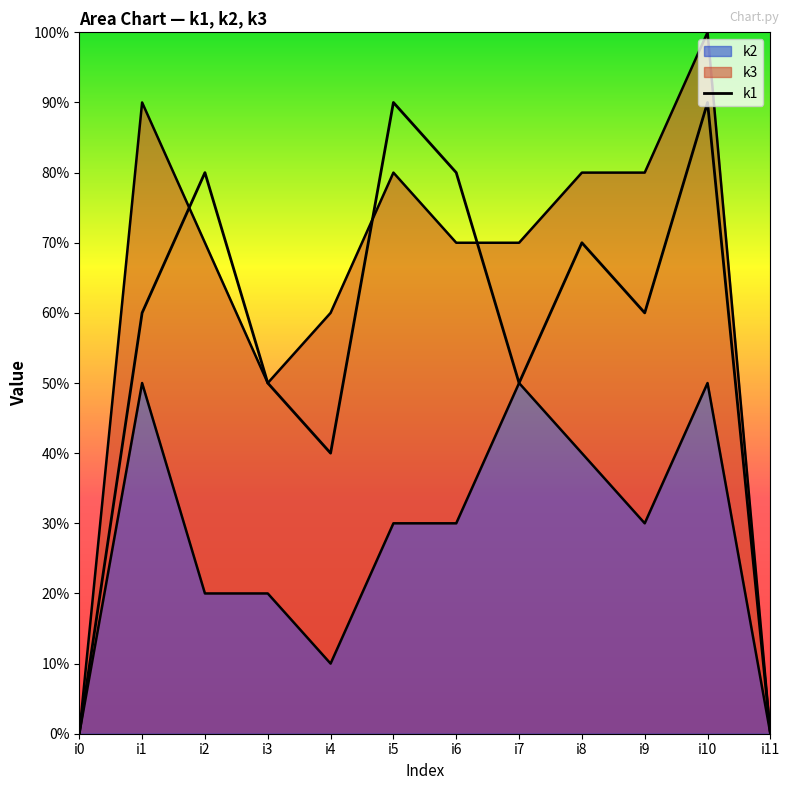

Count the k1 values in the range 5 to 8.

7